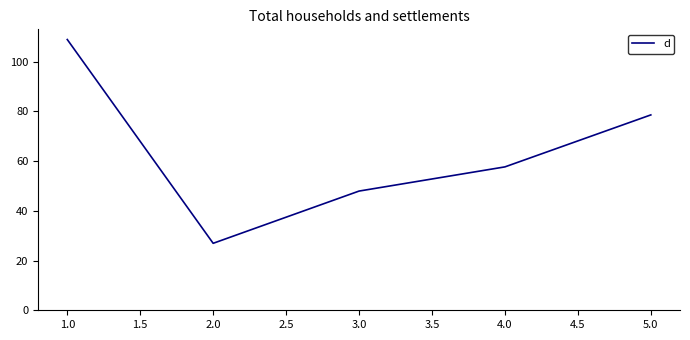

Reading left to right, list all the values displayed in this chart.

1.0=108.9	2.0=26.9	3.0=48.0	4.0=57.7	5.0=78.6